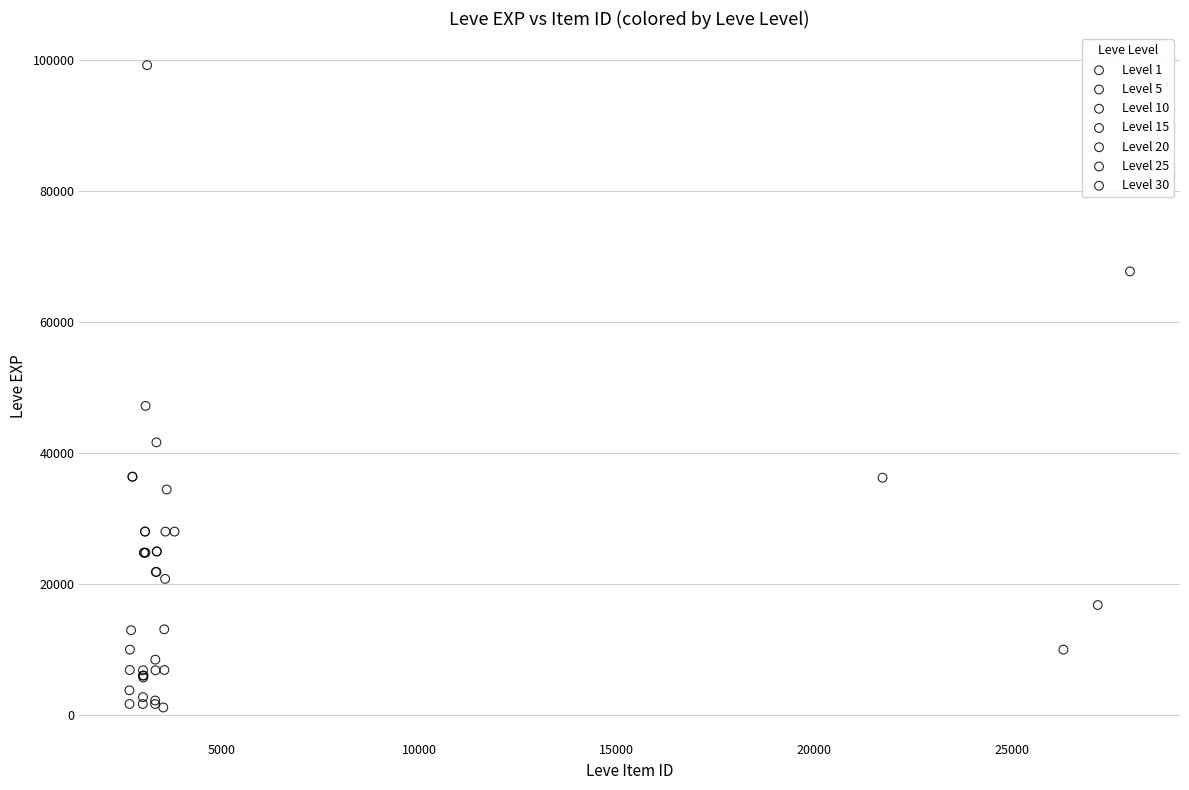

Which series reaches the maximum Y coordinate?

Level 30